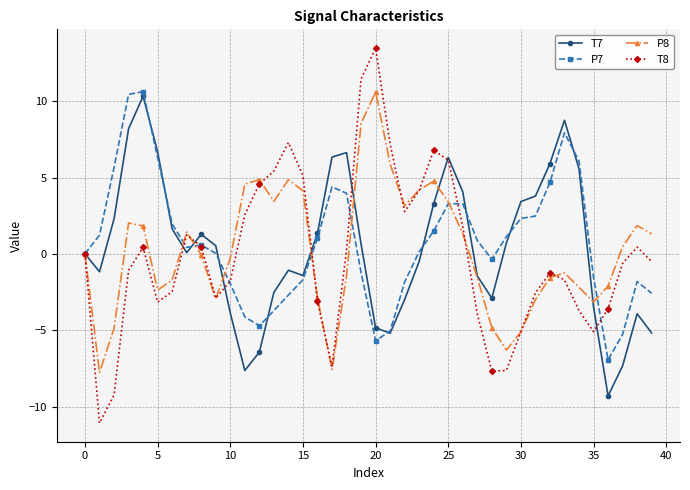

What is the maximum value for P7?

10.6